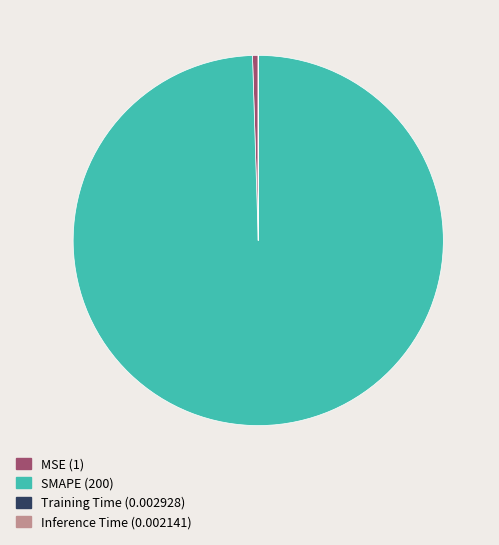

Is it true that SMAPE is 99% of the pie?

True